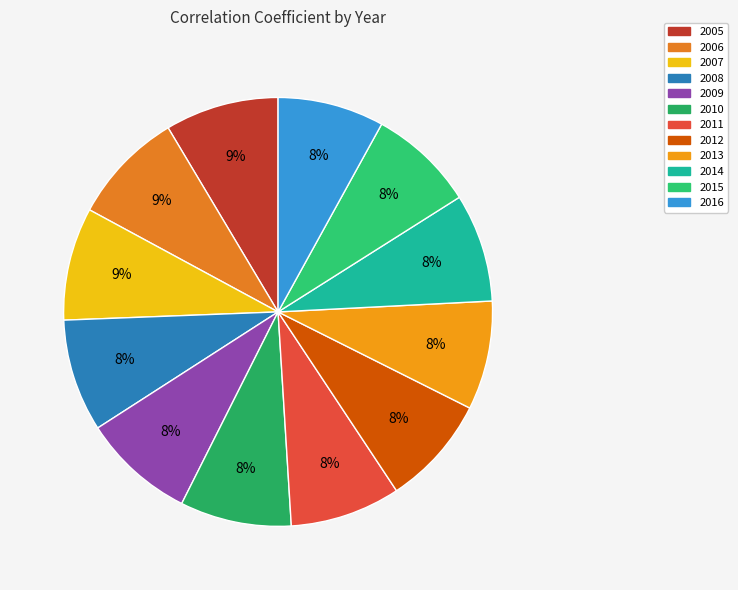

What is the largest slice in the pie chart?

2005